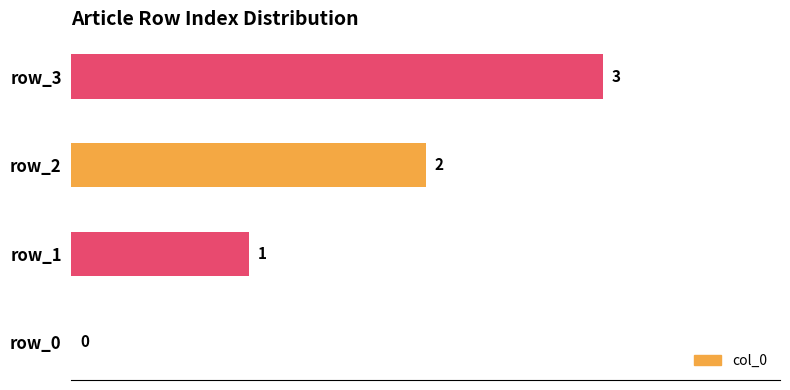

Where is the data nearest to the value 1?

row_1